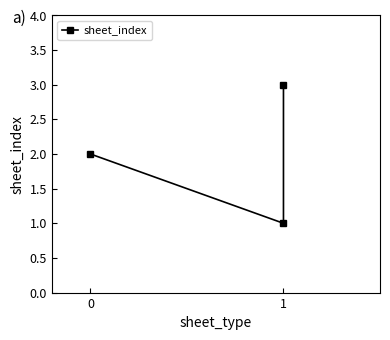

Does the chart display data point markers on the line(s)?

Yes